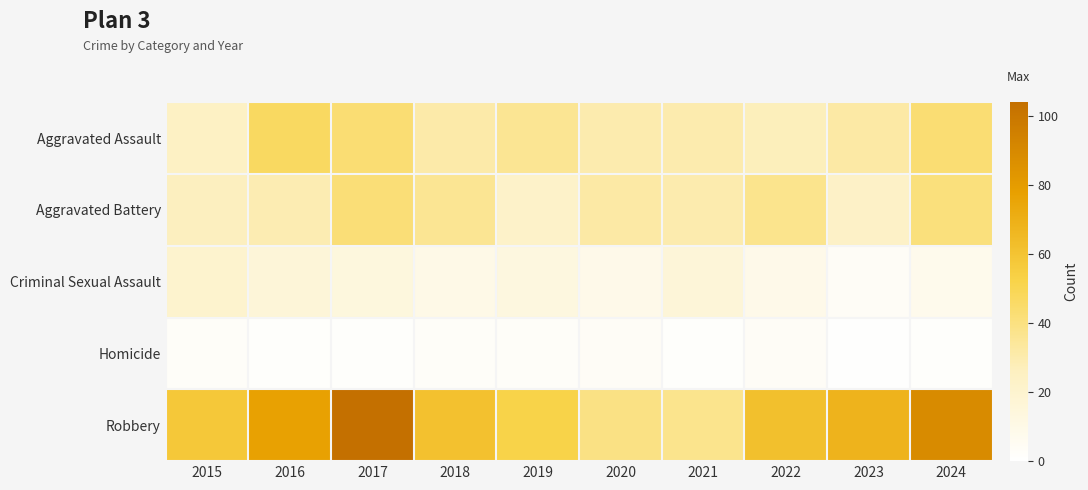

Between 2016 and 2022, which is larger?

2016